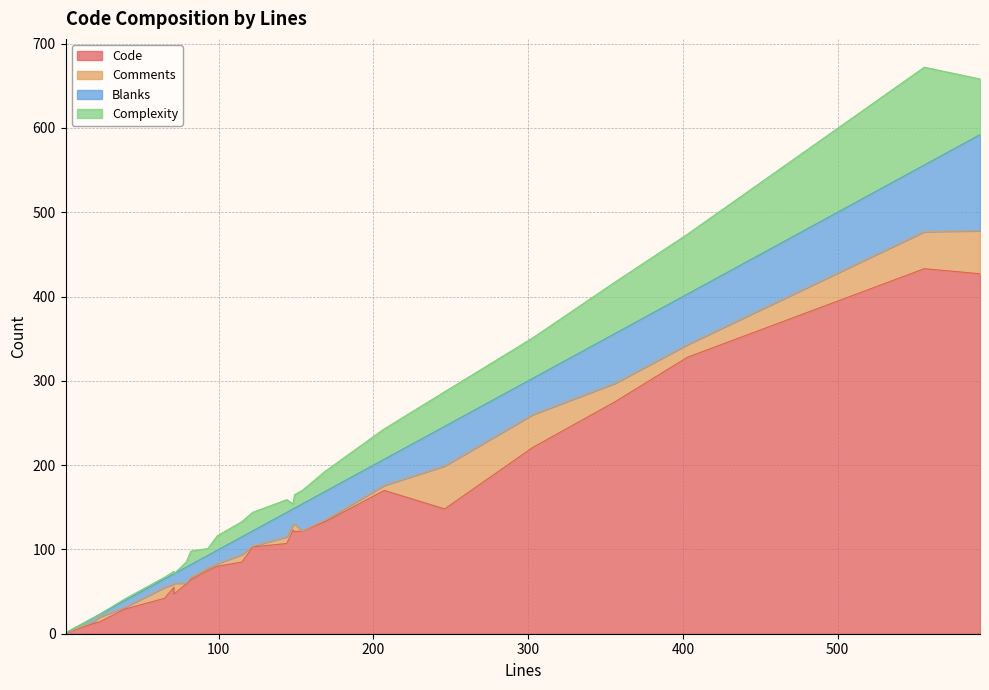

Where is Code nearest to the value 217?

303